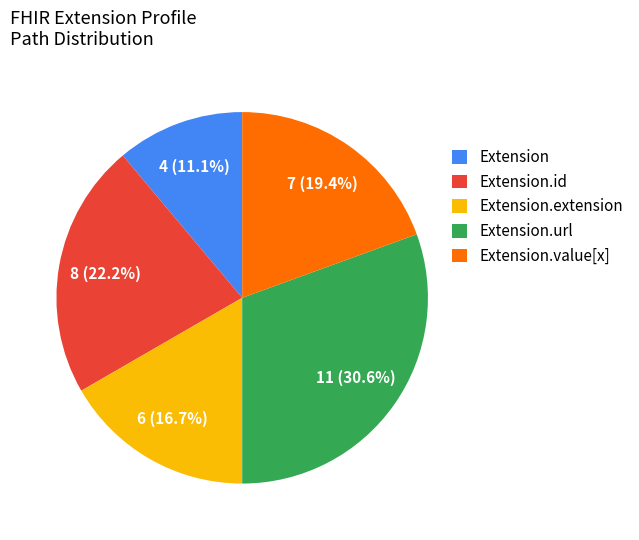

Which slice is the smallest?

Extension